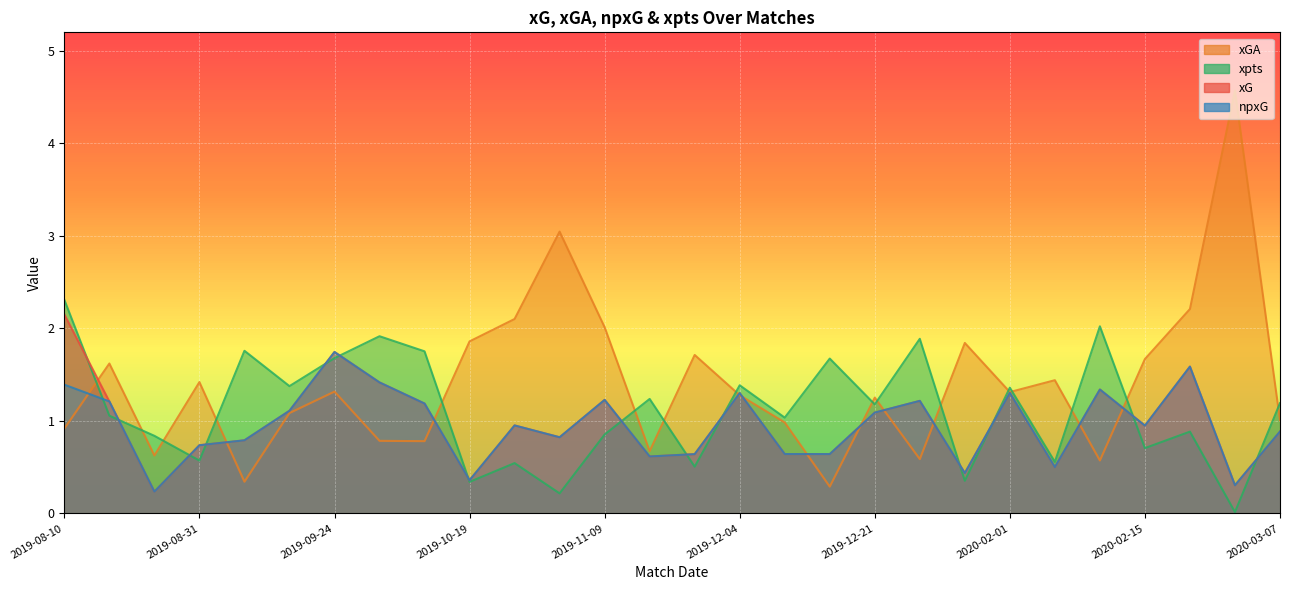

How many interior local peaks does the xGA series have?

9